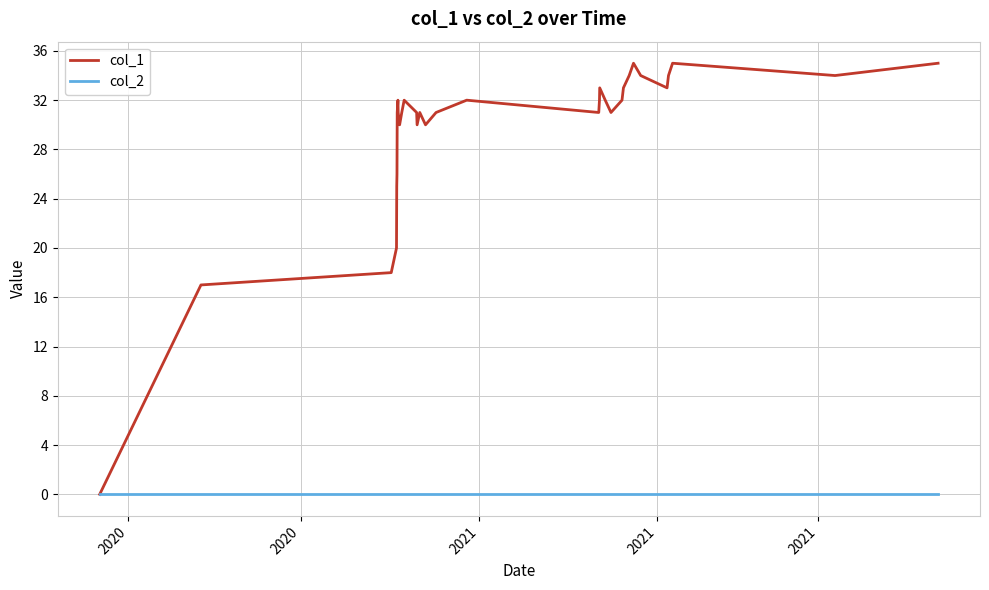

Rank the series by their maximum value, from lowest to highest.

col_2, col_1